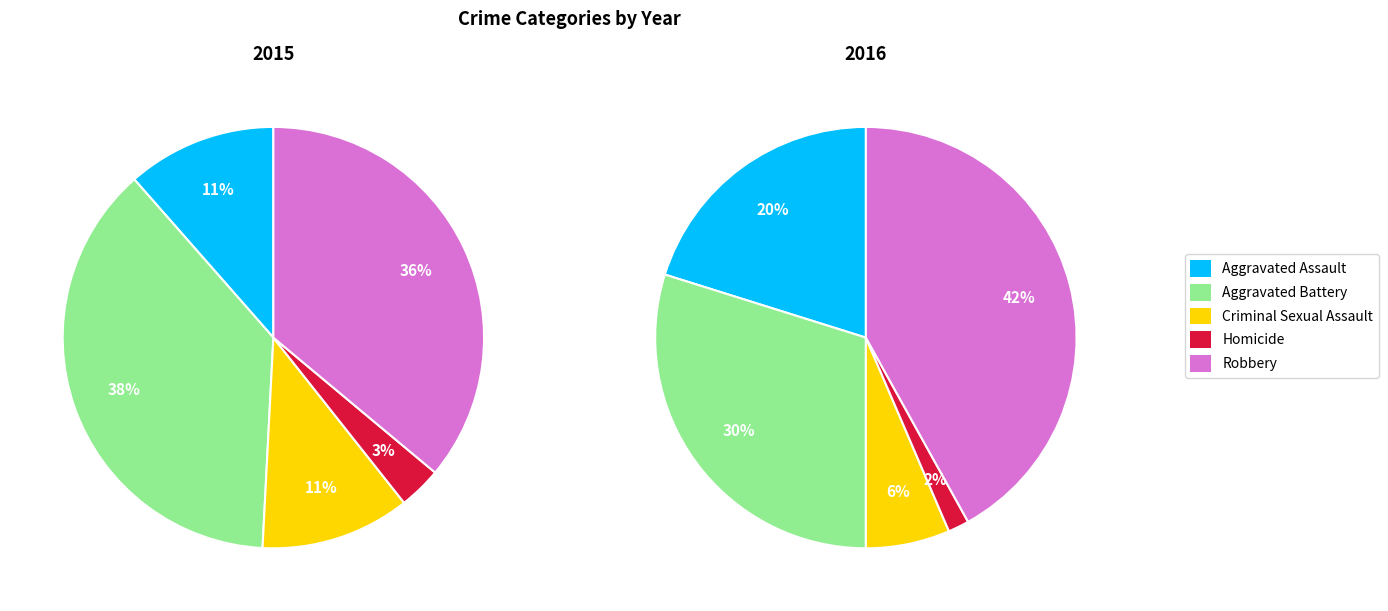

Is there a majority slice in this chart?

No